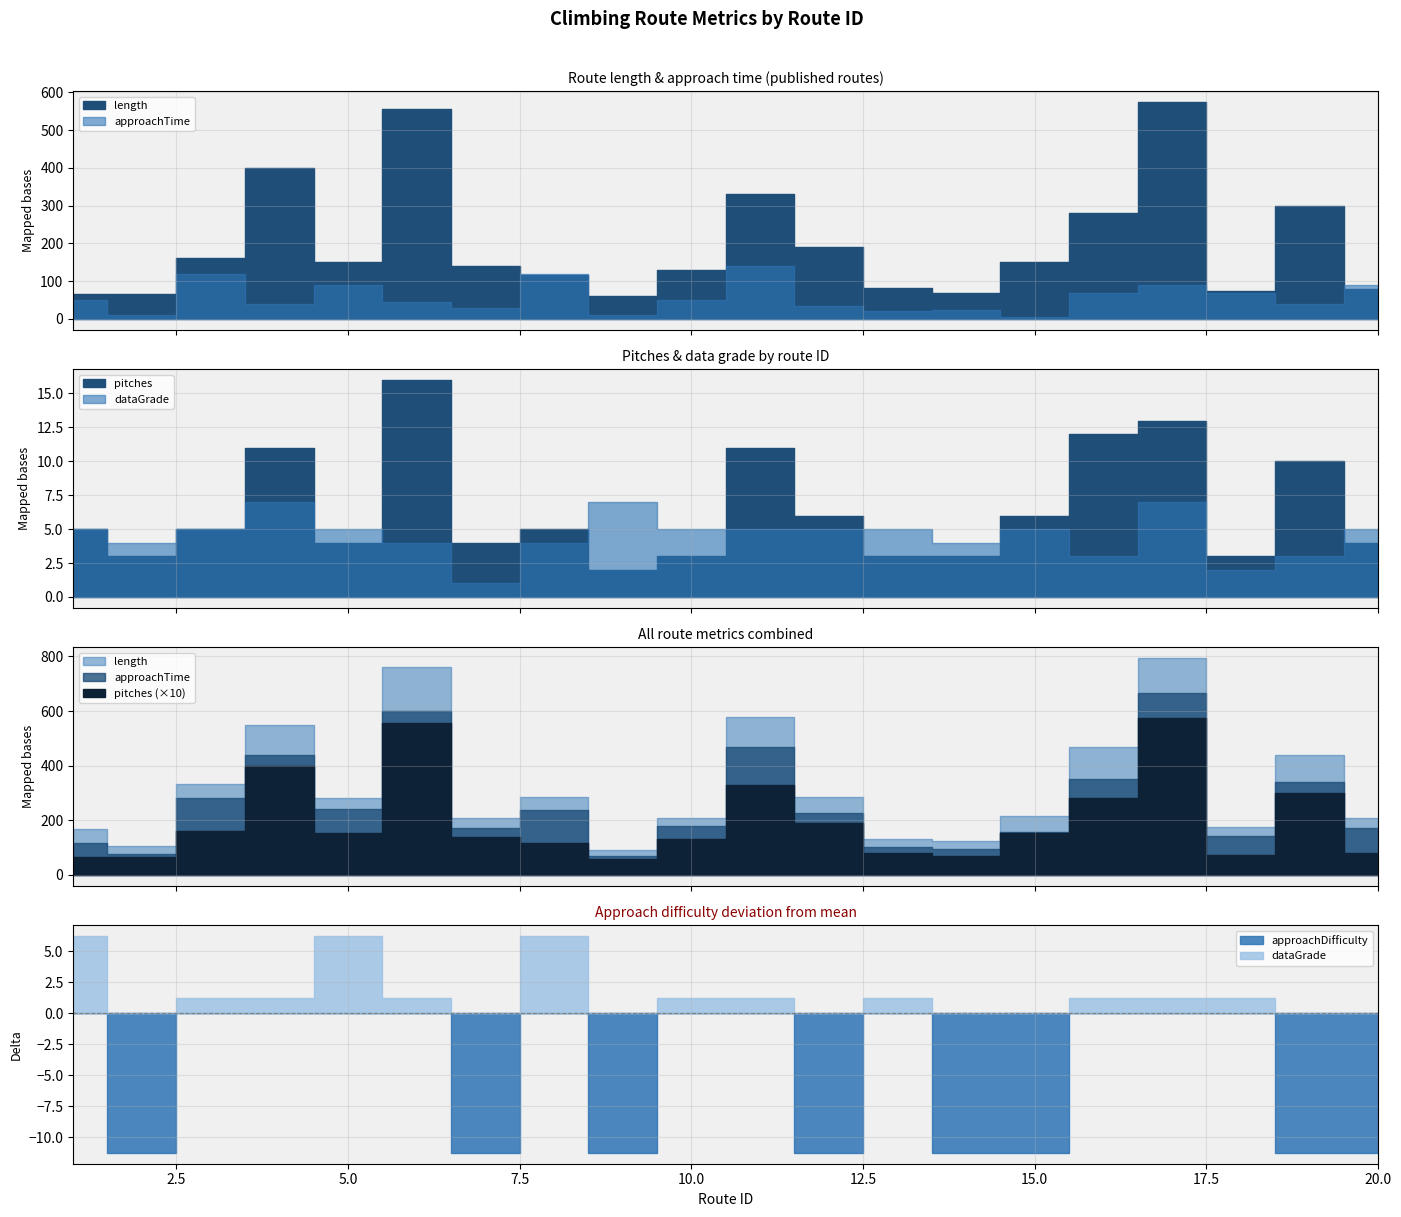

At which category is the sum across all series the highest?

17